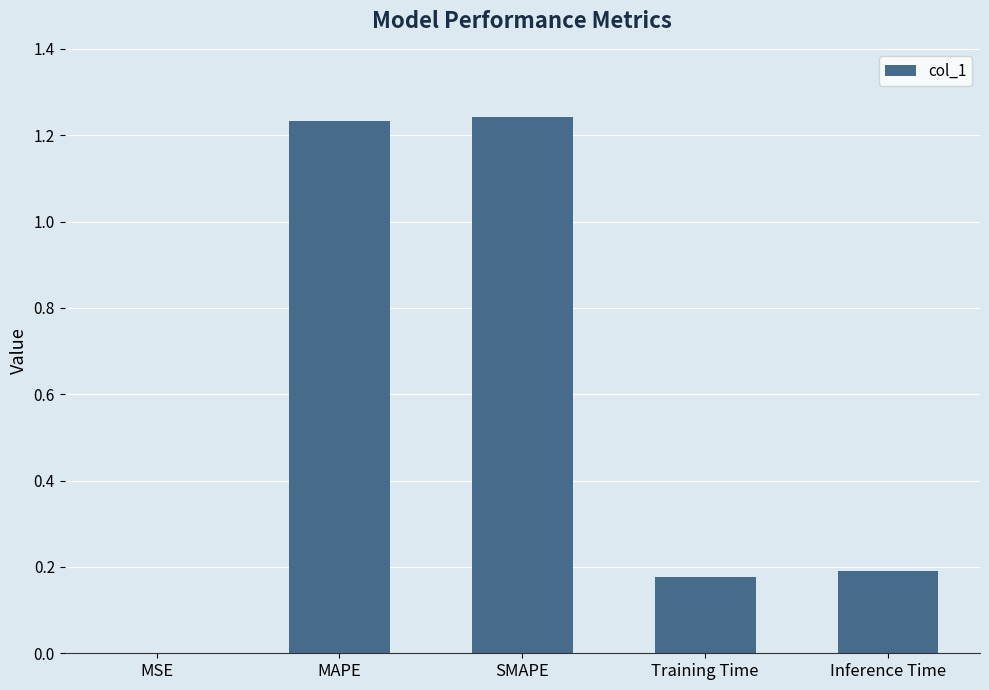

Is it true that the value at Inference Time is 0.3?

False